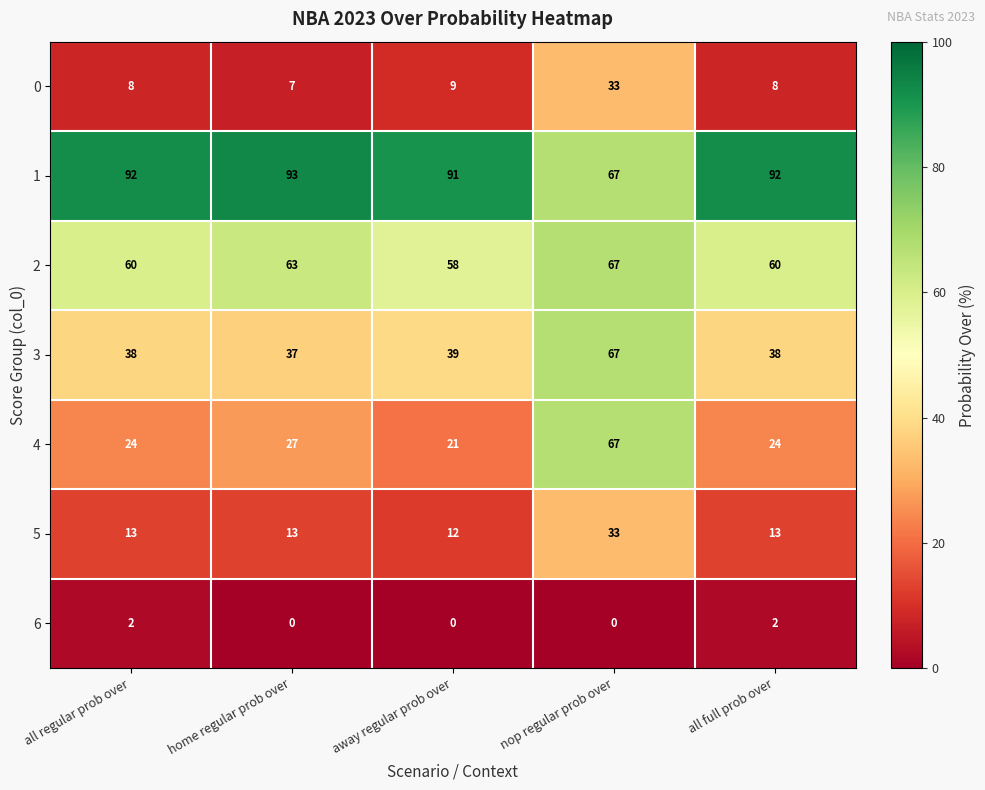

At how many categories does at least one series exceed 52?

5